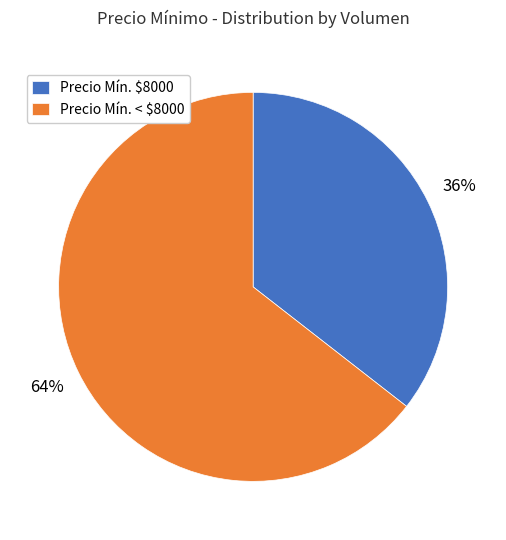

To the nearest percent, what is the average slice percentage?

50%